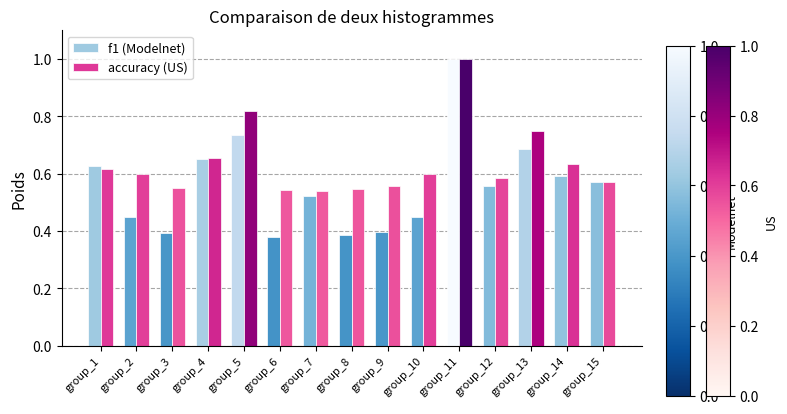

What is the difference between the second highest and second lowest values in the accuracy (US) series?

0.3